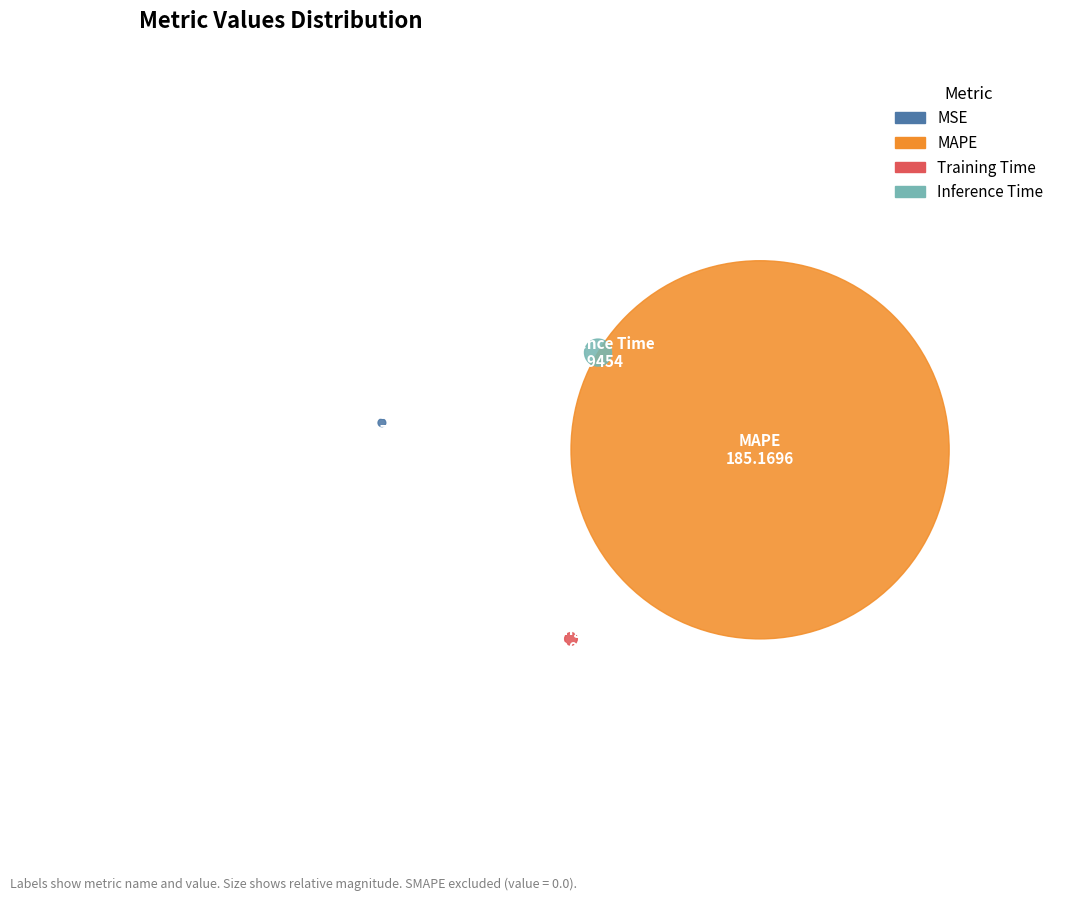

Combined, do MAPE and Training Time account for over 50%?

Yes